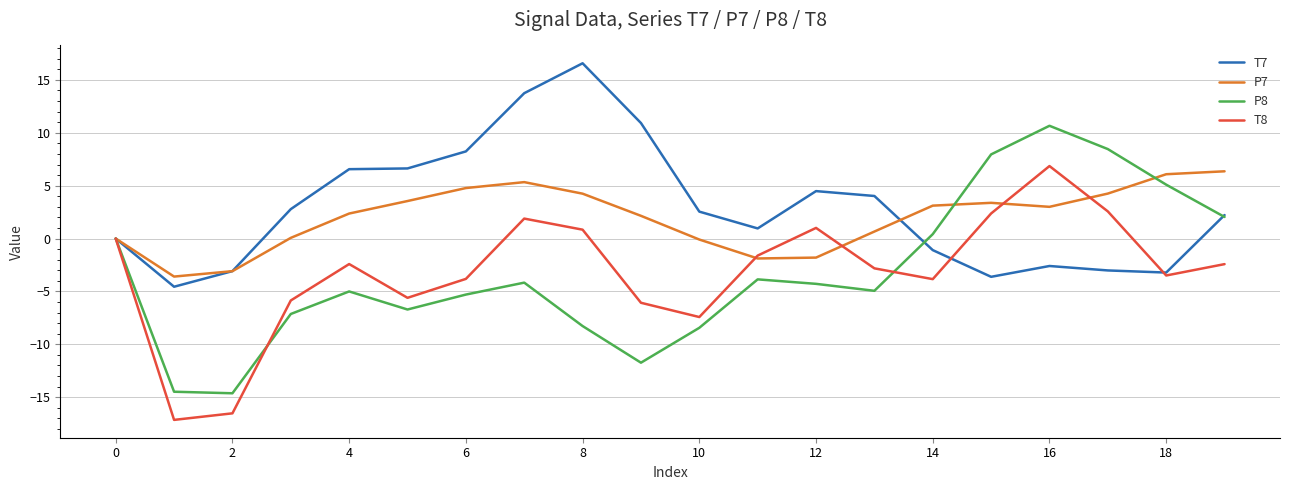

What is the minimum value for P8?

-14.6